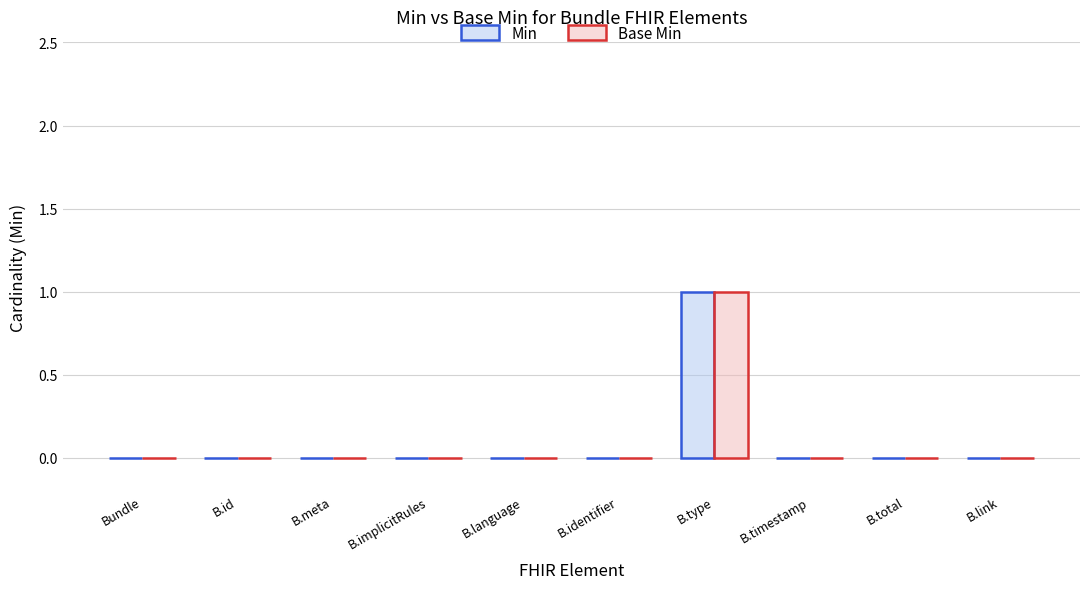

True or false: Min has a value of 1 at B.language.

False